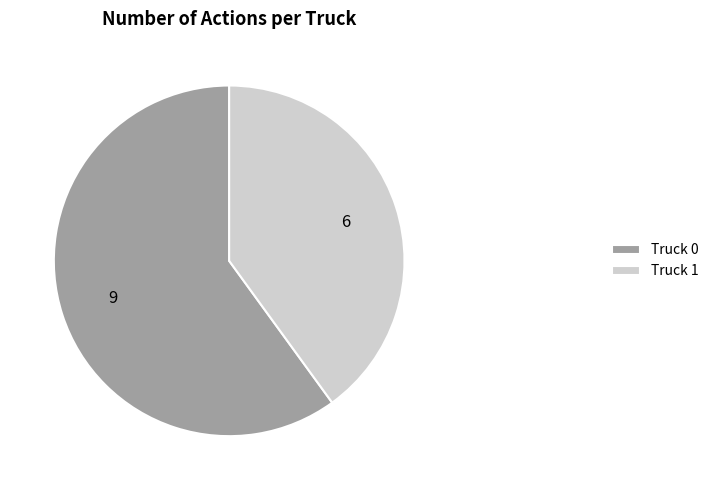

What is the majority slice?

Truck 0